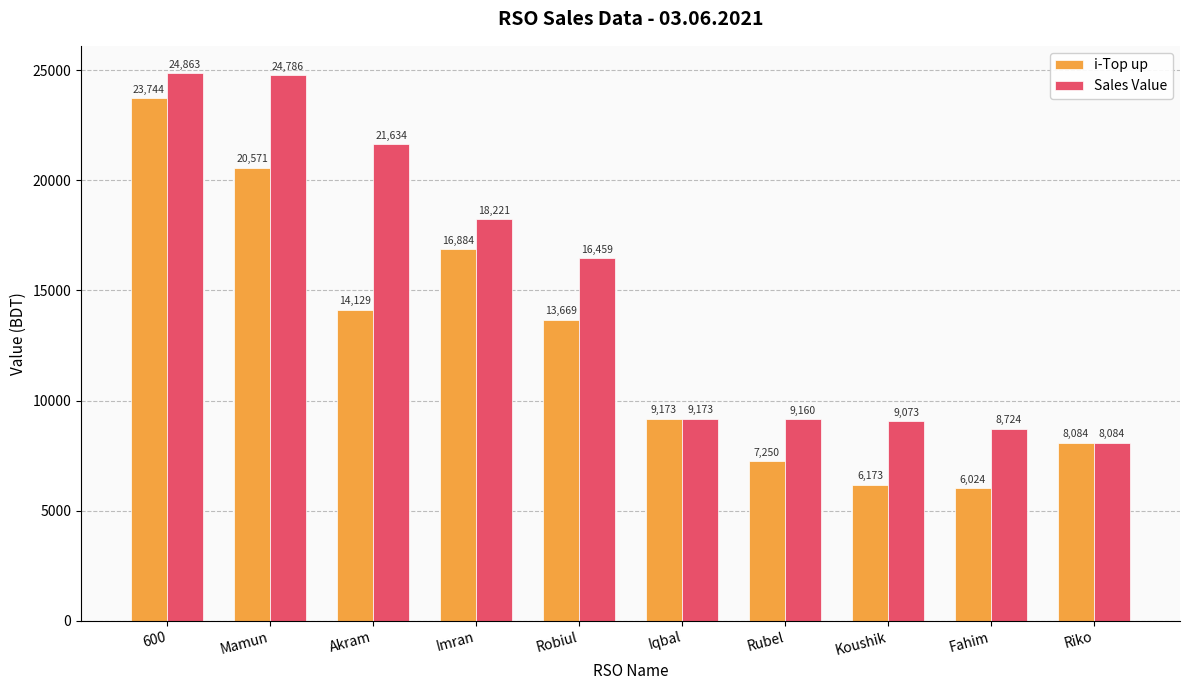

Reading left to right, list all the values displayed in this chart.

i-Top up: 23744	20571	14129	16884	13669	9173	7250	6173	6024	8084
Sales Value: 24863	24786	21634	18221	16459	9173	9160	9073	8724	8084